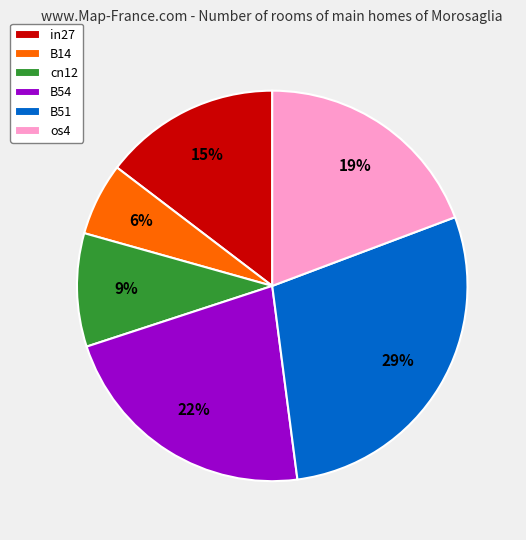

Is it true that in27 is 8% of the pie?

False